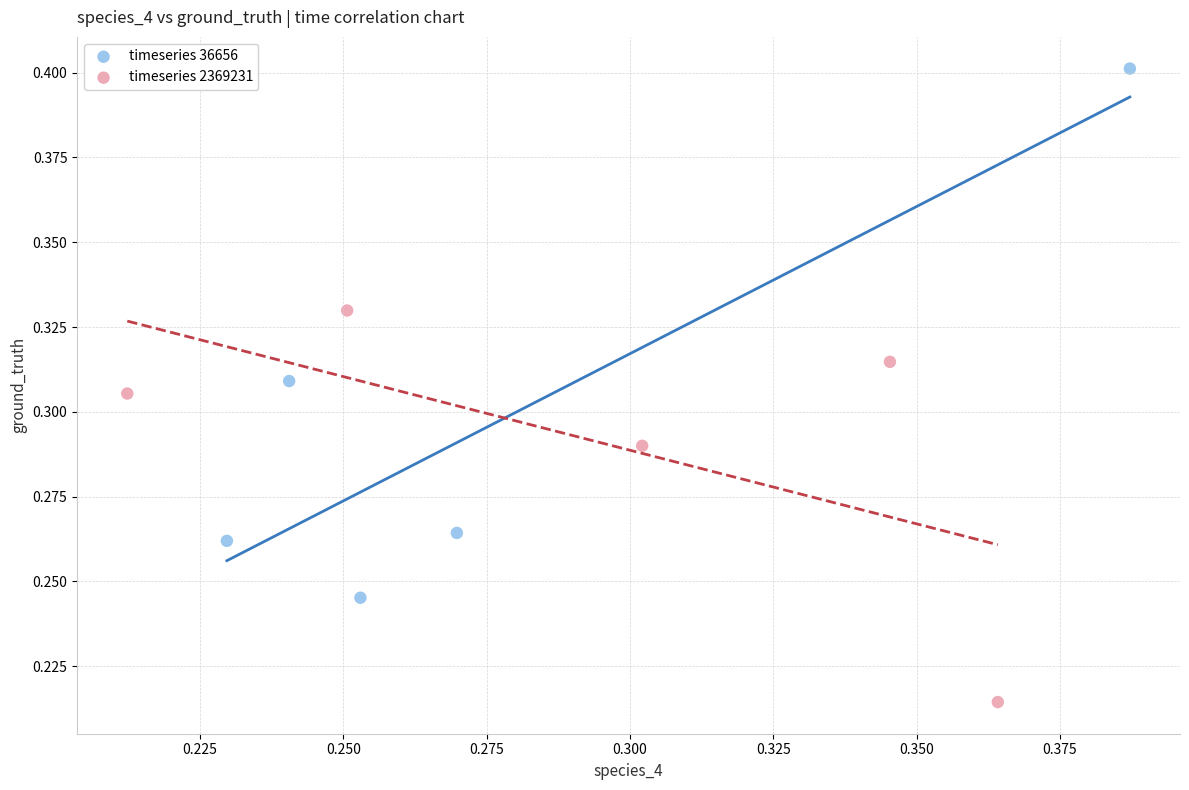

Which series has the largest Y range (max minus min)?

timeseries 36656